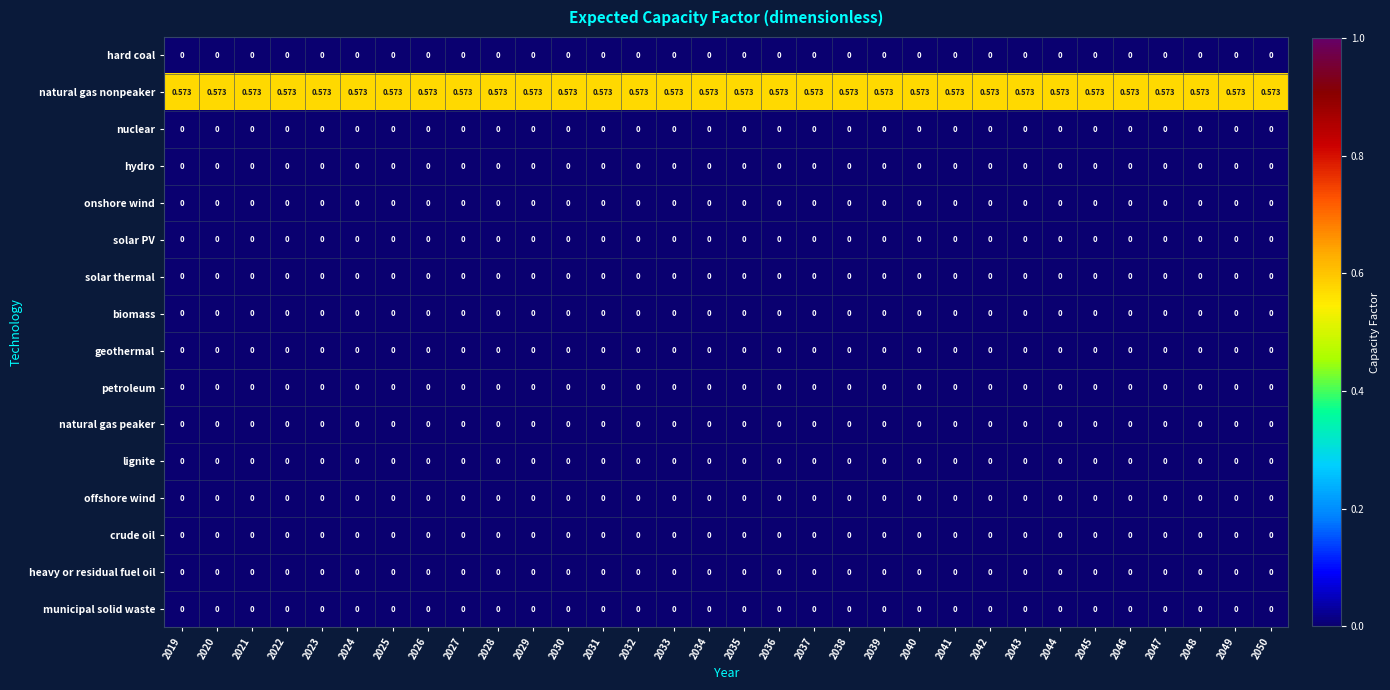

How many distinct data groups are displayed?

16